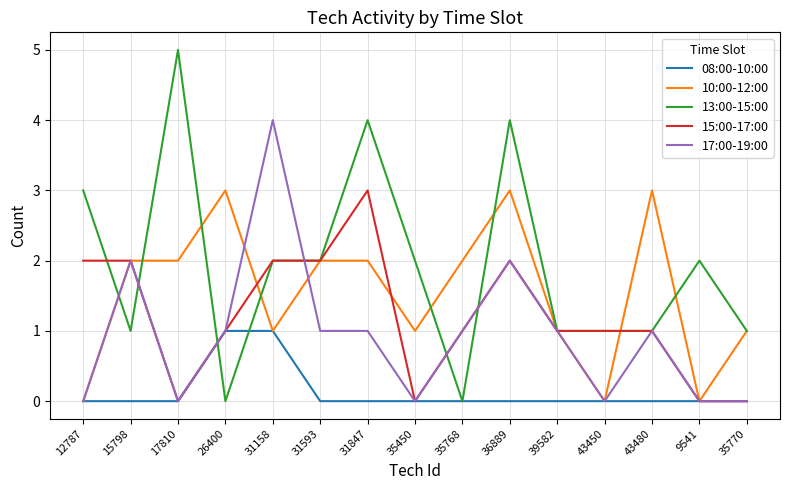

What is the spread (max minus min) of values at 43480?

3